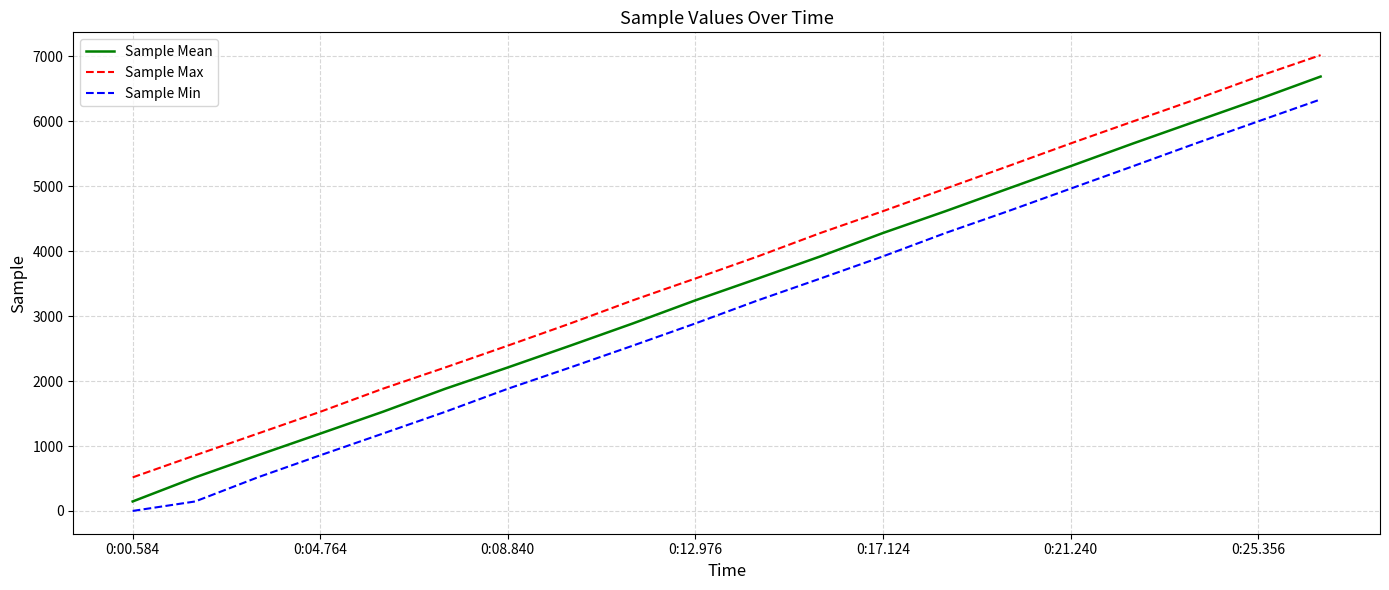

Which series has the largest total across all categories?

Sample Max